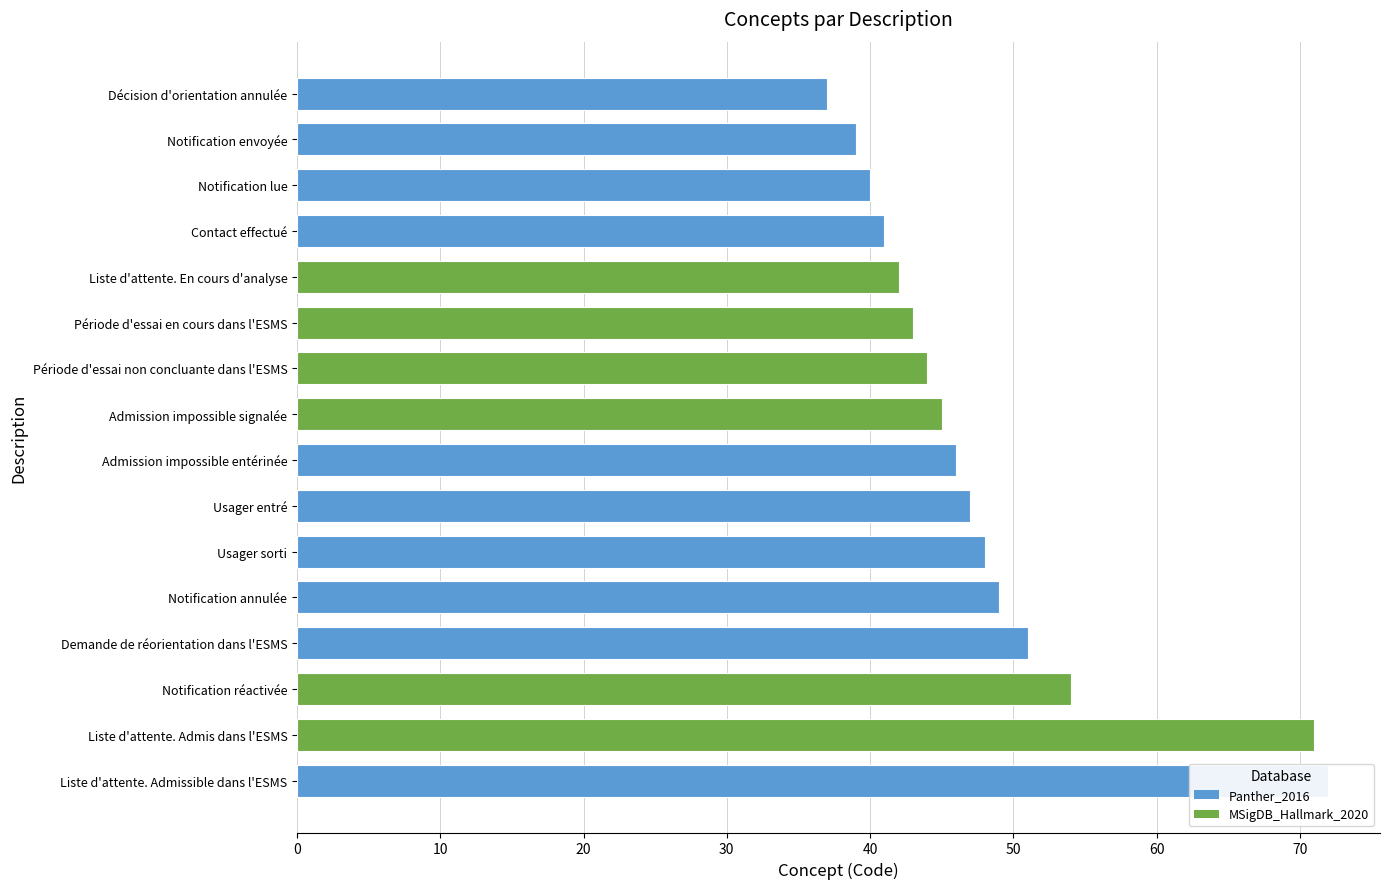

True or false: the data shows 69 at Notification envoyée.

False